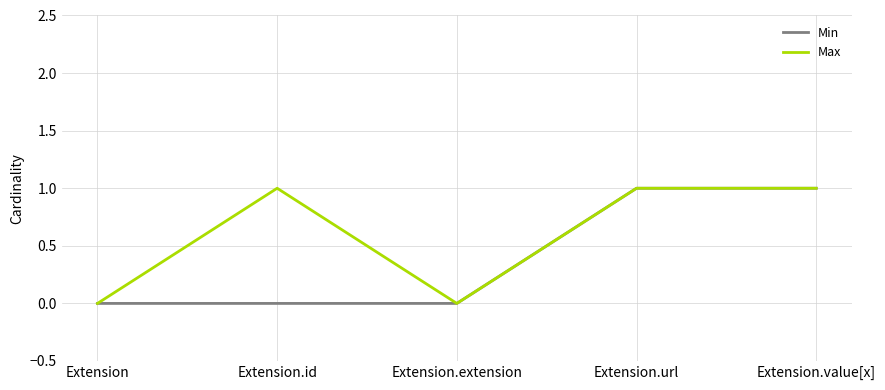

Reading left to right, what are all the values shown in this chart?

Min: 0	0	0	1	1
Max: 0	1	0	1	1